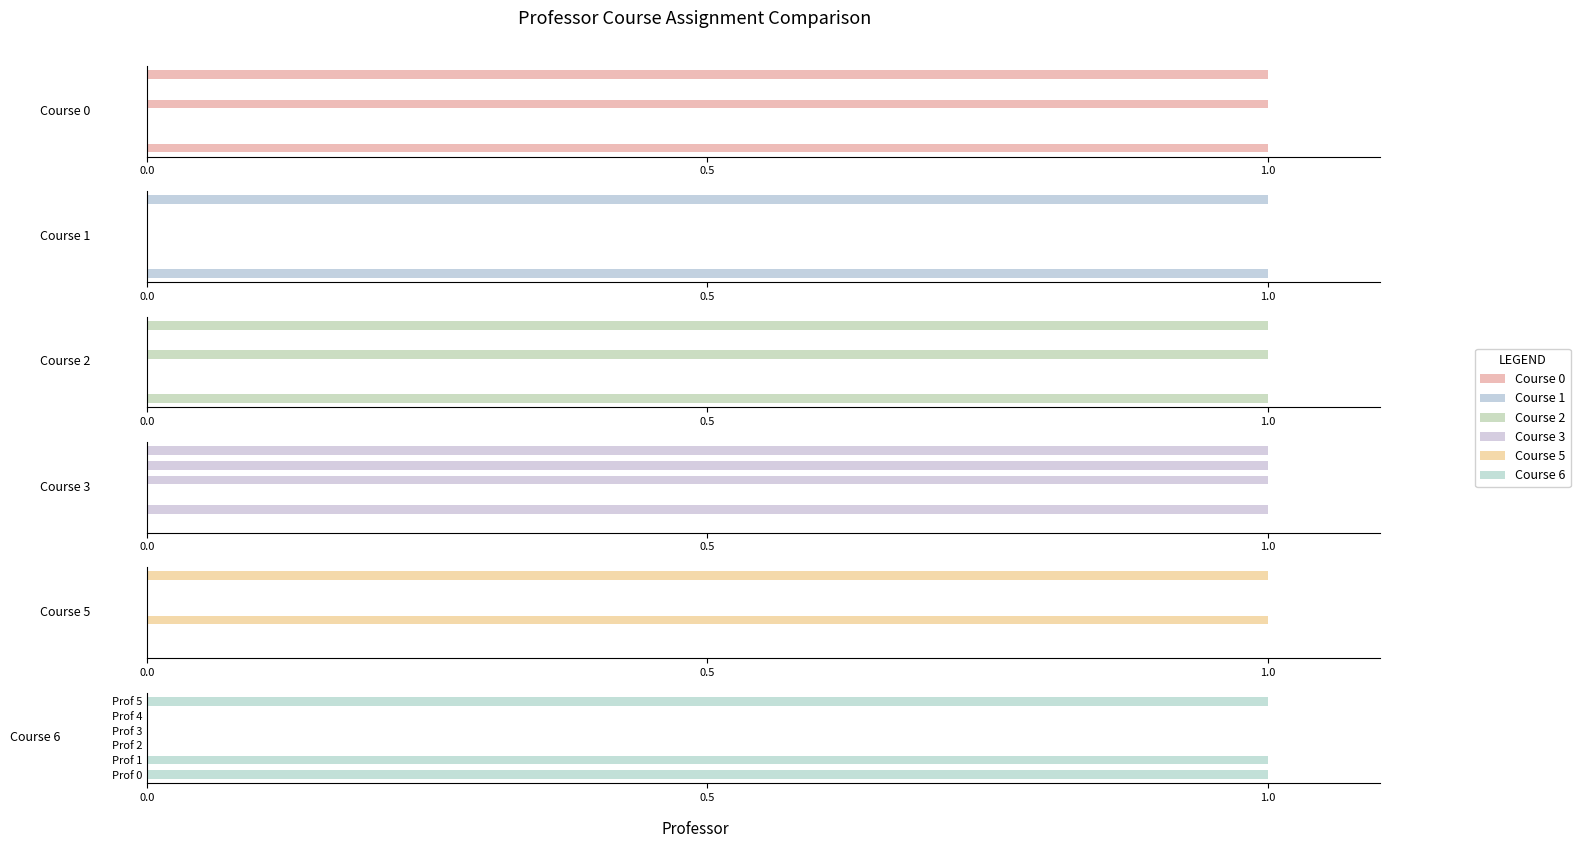

Which series has the largest total across all categories?

Course 3